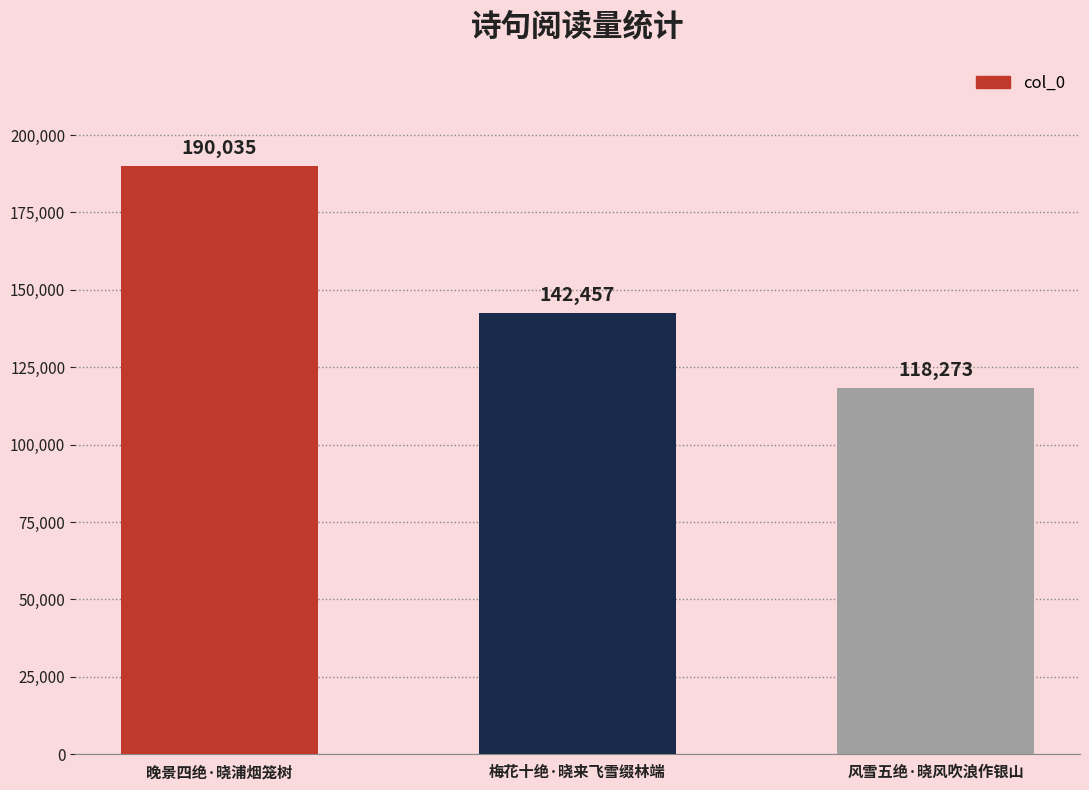

What is the maximum value shown in the chart?

190035